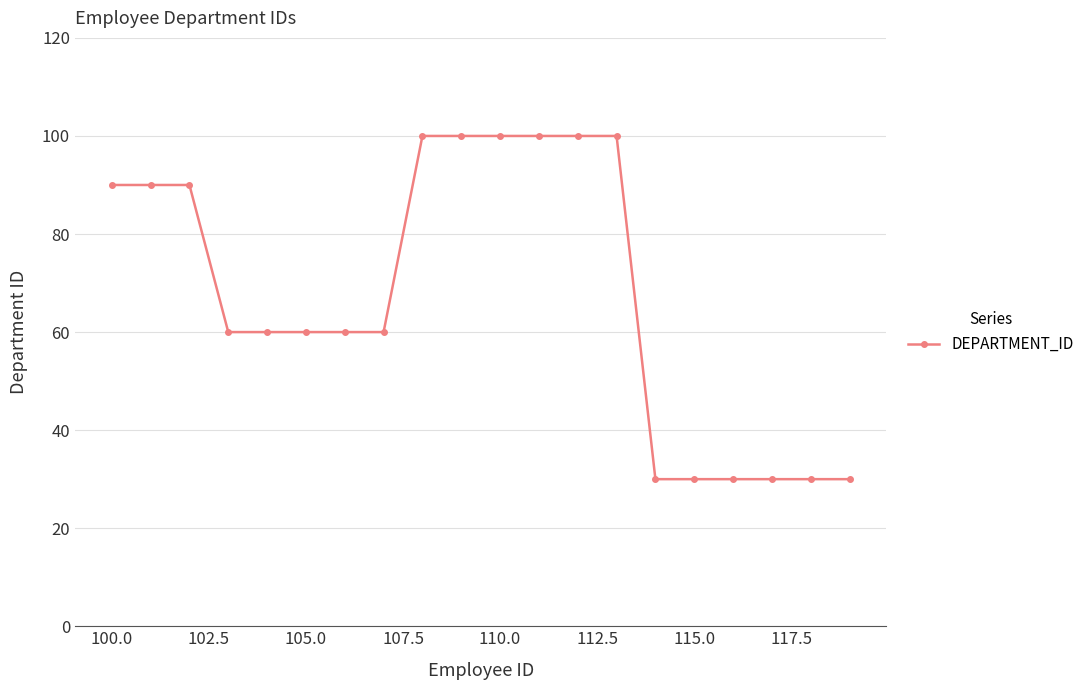

Reading left to right, transcribe all the data shown in this chart.

90	90	90	60	60	60	60	60	100	100	100	100	100	100	30	30	30	30	30	30